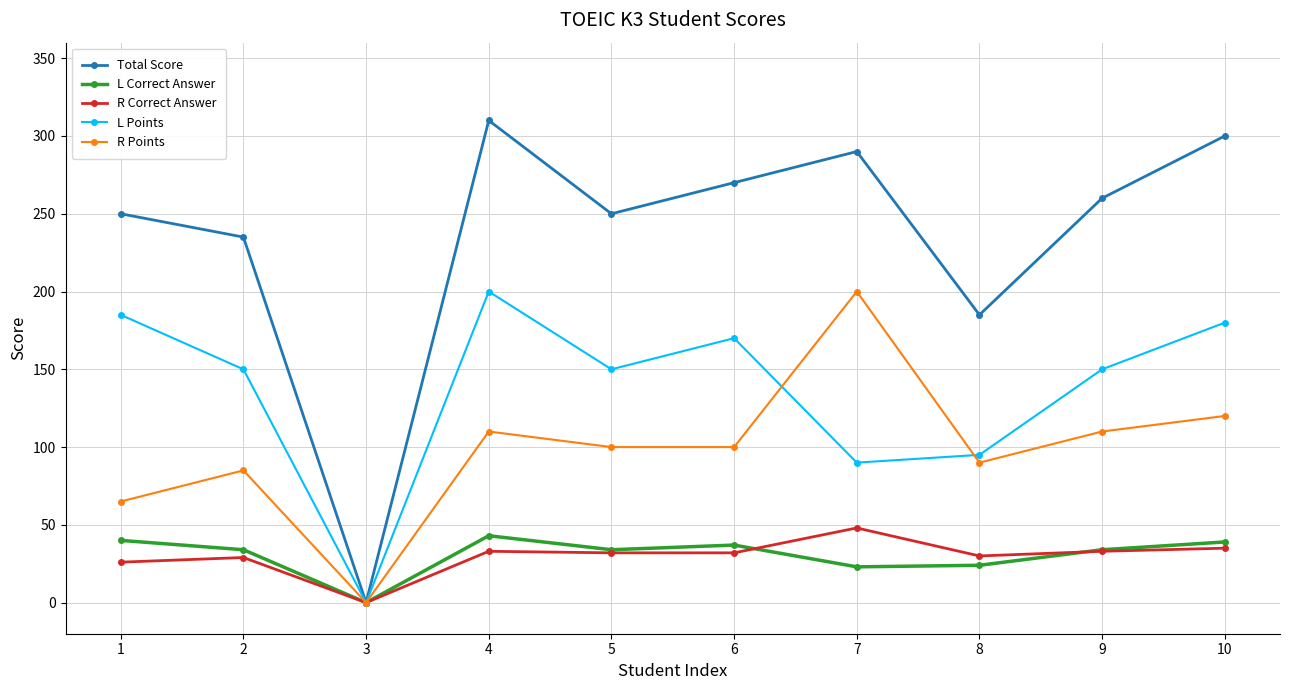

What is the total value across all series at 2?

533